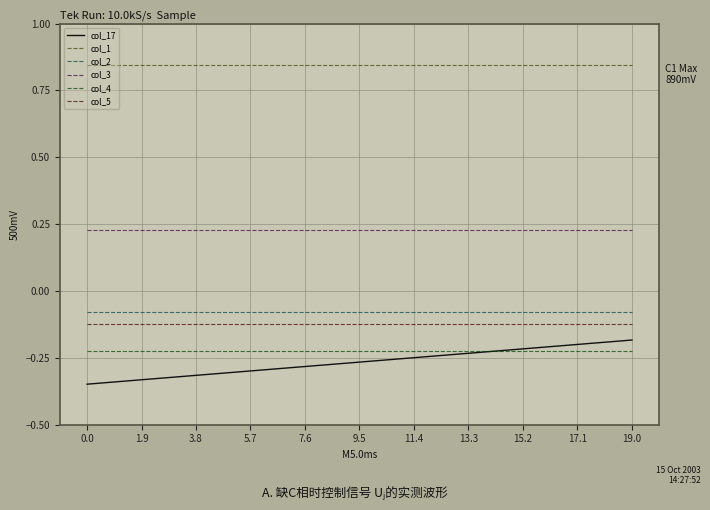

True or false: col_2 and col_5 cross at least once.

False